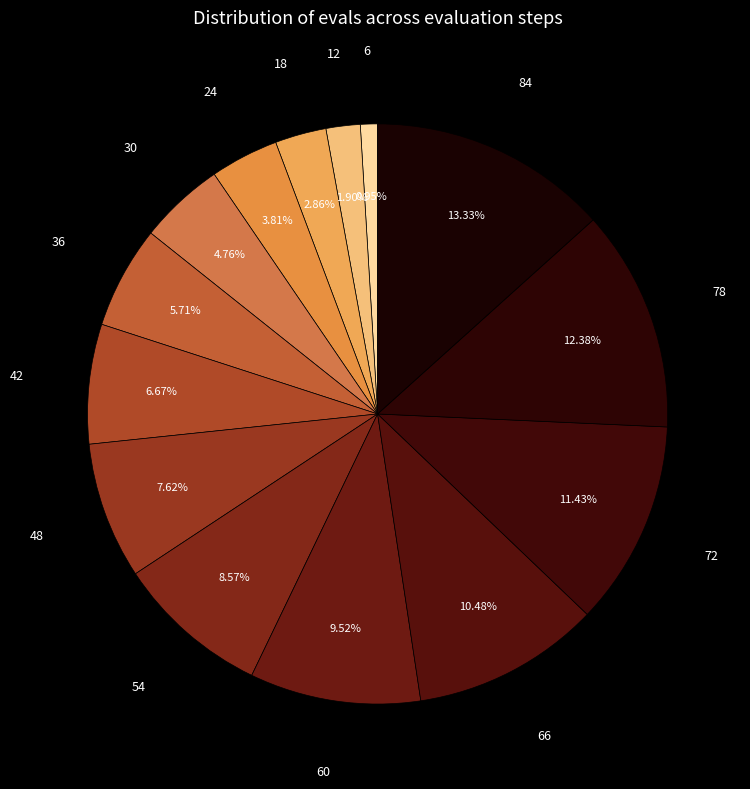

To the nearest percent, what is the difference between the 54 and 6 slice percentages?

8%